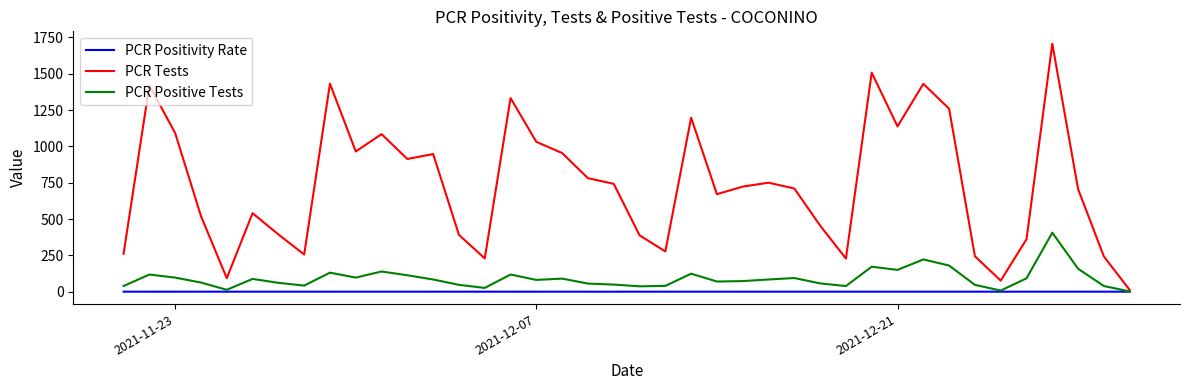

Rank the series by their maximum value, from highest to lowest.

PCR Tests, PCR Positive Tests, PCR Positivity Rate